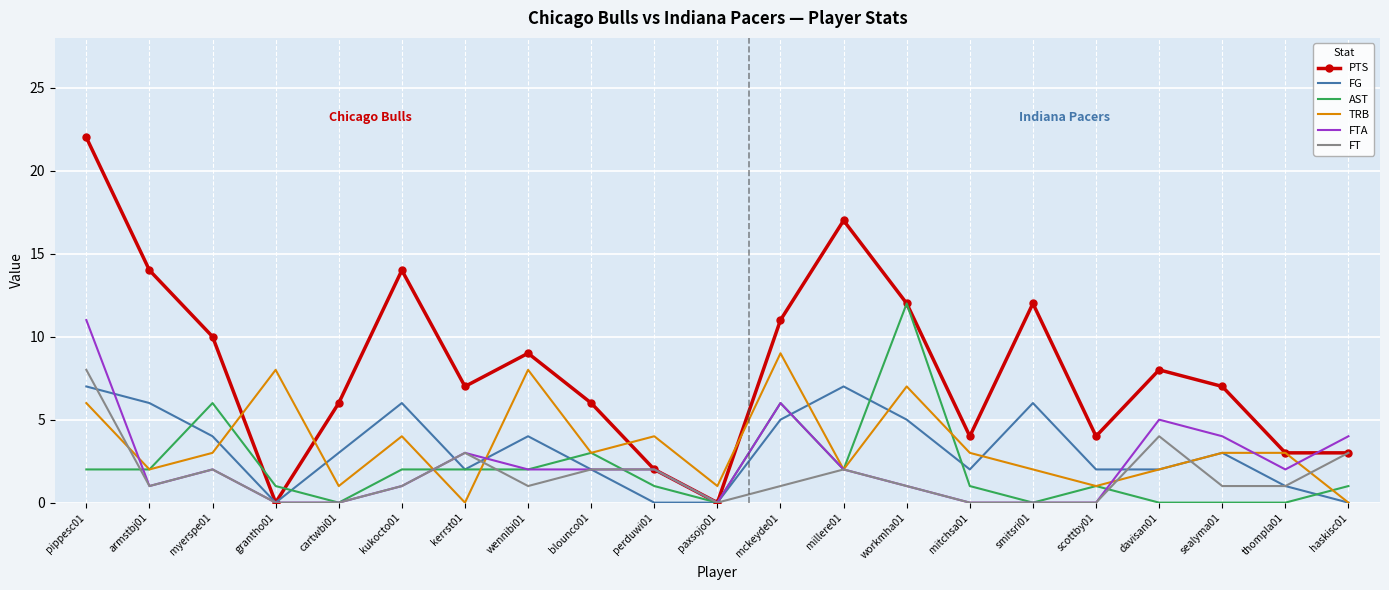

Which series has the largest total across all categories?

PTS